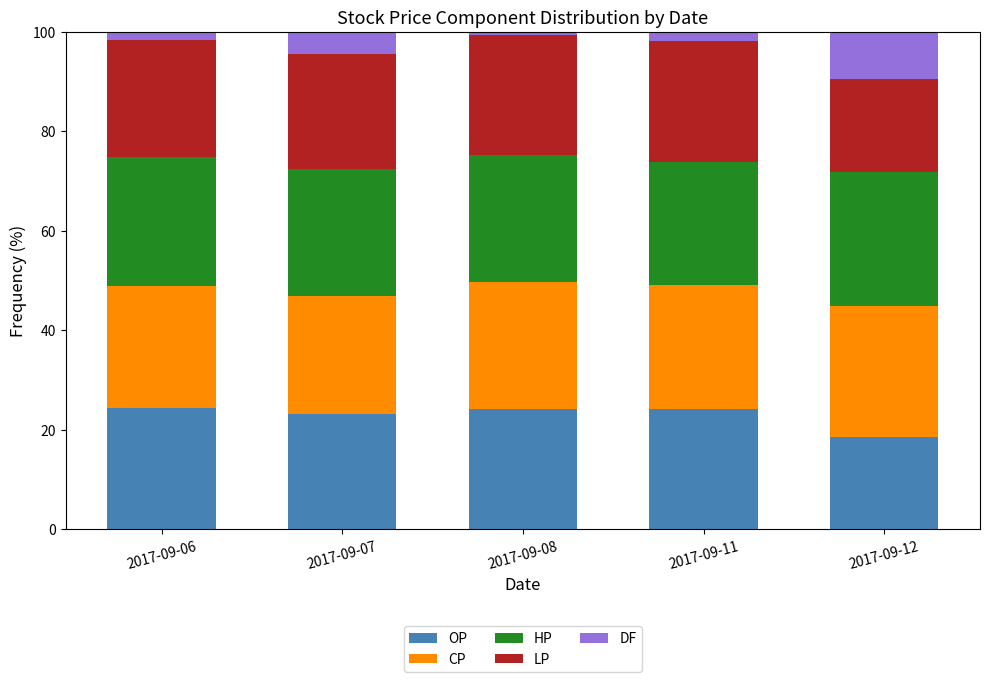

The value of OP at 2017-09-06 is 5.0. True or false?

False